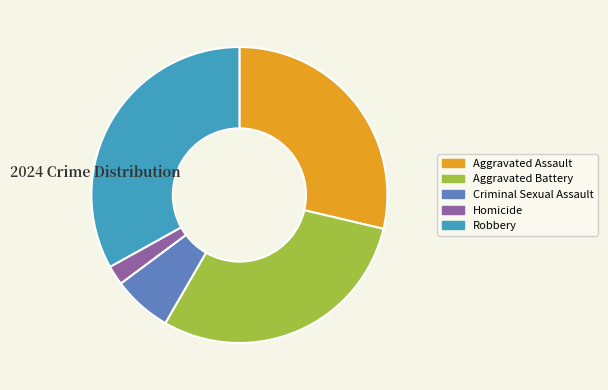

What is the ratio of the value at Robbery to the value at Aggravated Battery?

1.1